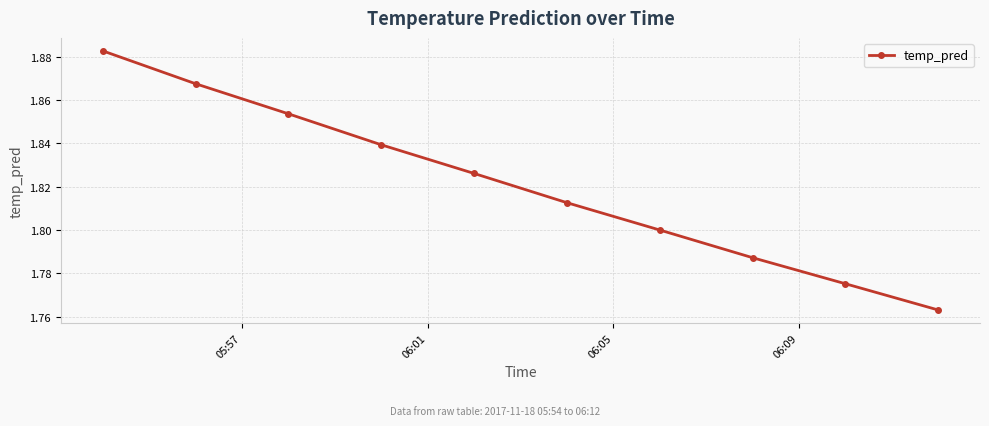

True or false: there are more than 2 points higher than both neighbors.

False